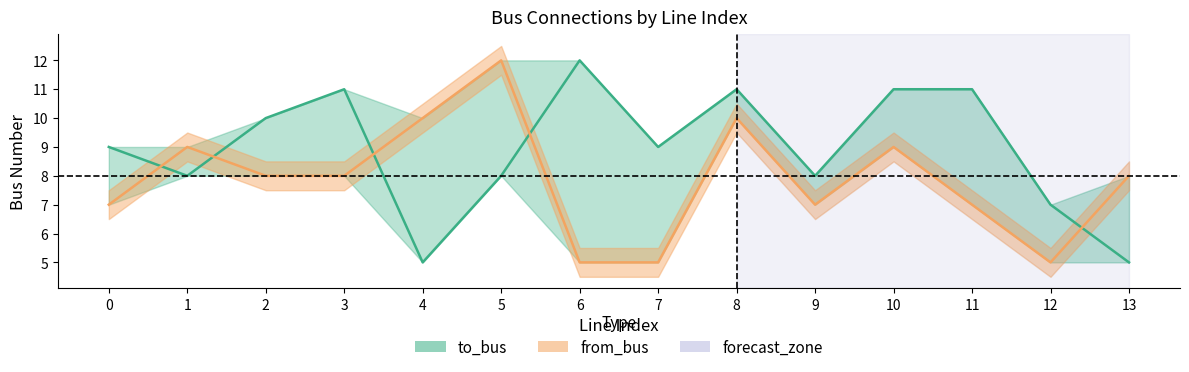

How many data points in to_bus are above 9?

6